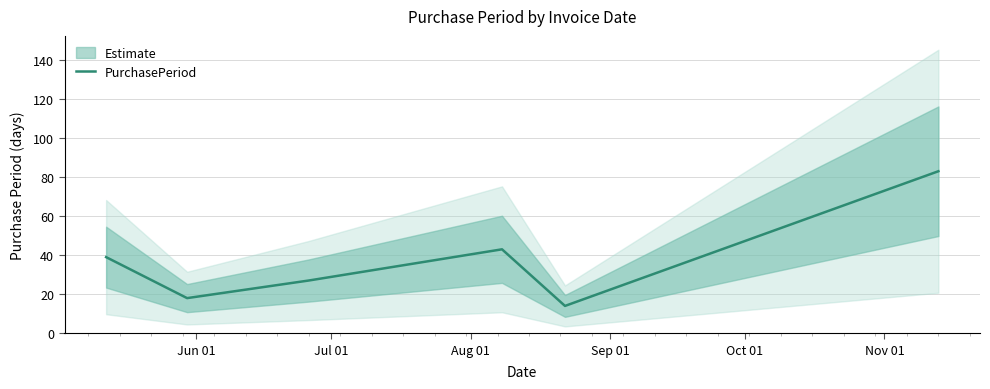

How many points are lower than both their immediate neighbors (excluding endpoints)?

2